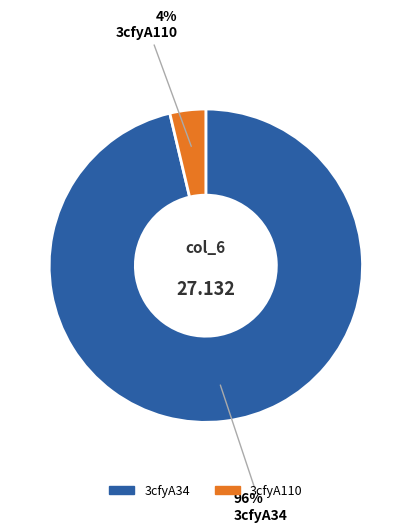

Count the number of slices in the pie.

2